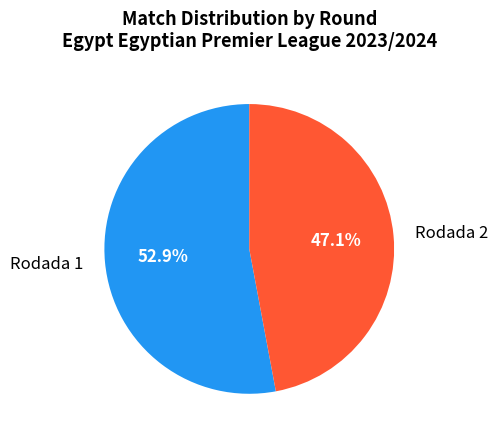

How many slices are in this pie chart?

2